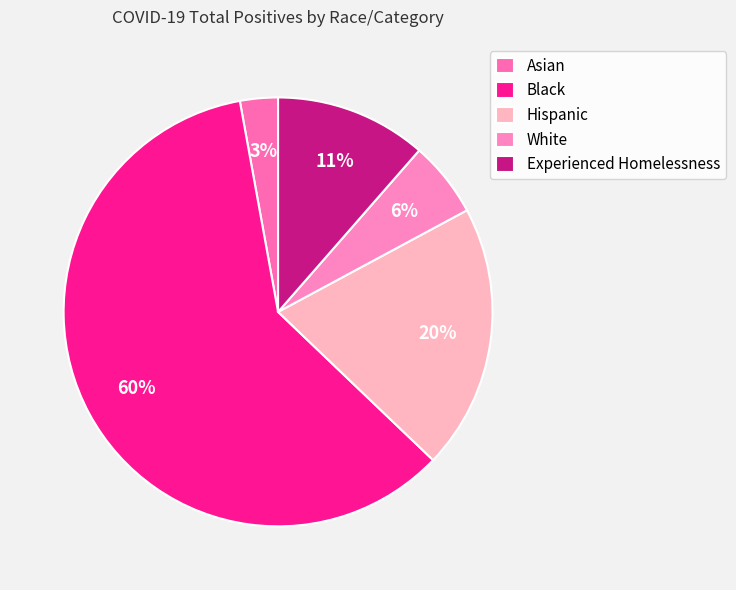

To the nearest percent, what percentage of the pie is Asian?

3%